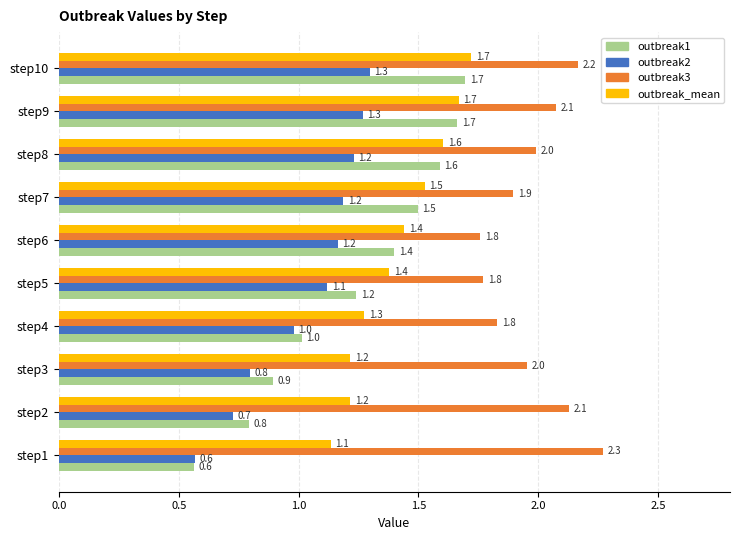

What is the average value of the outbreak1 series?

1.2